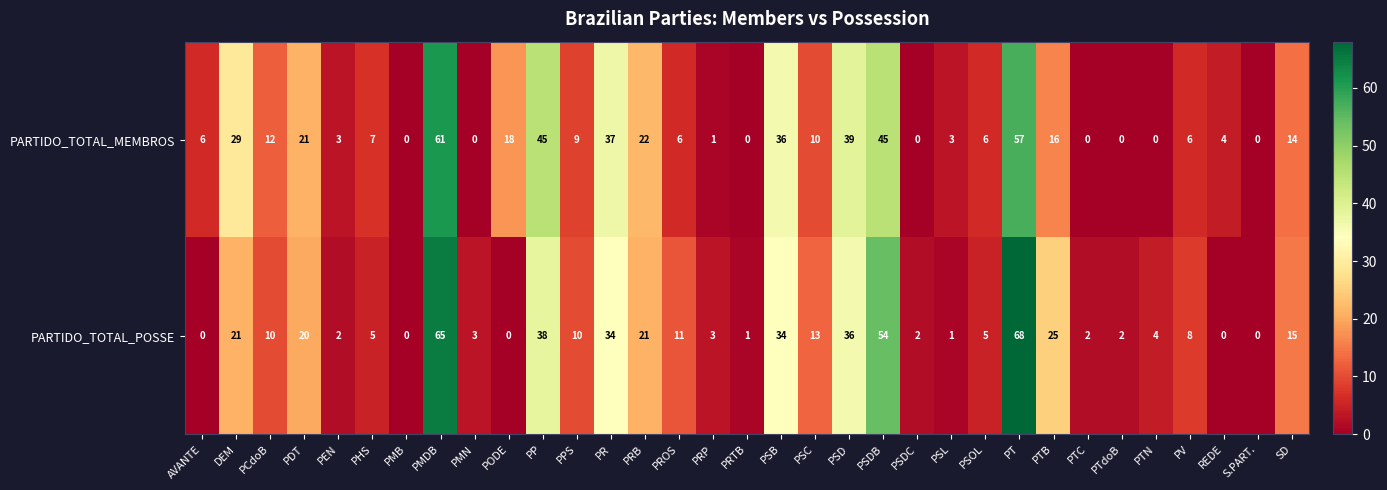

At how many categories does at least one series exceed 46?

3